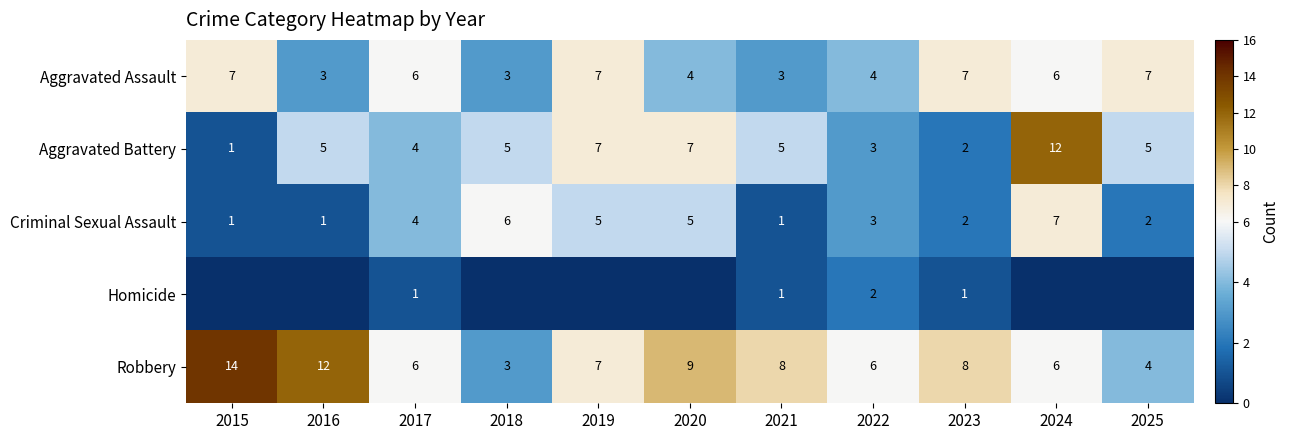

What is the highest value of the Robbery series?

14